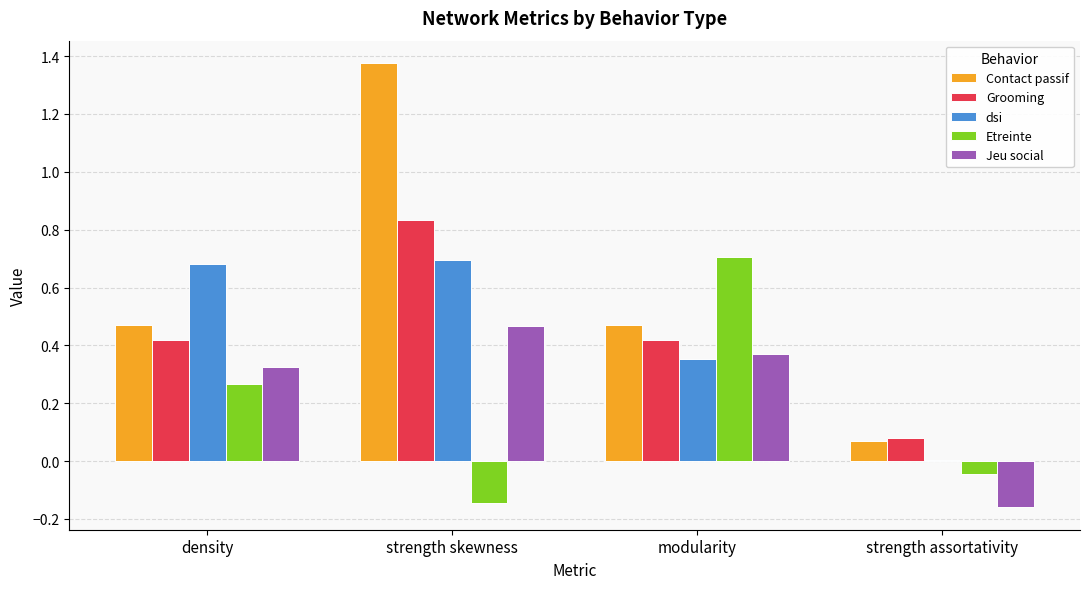

The value of Grooming at density is 0.6. True or false?

False